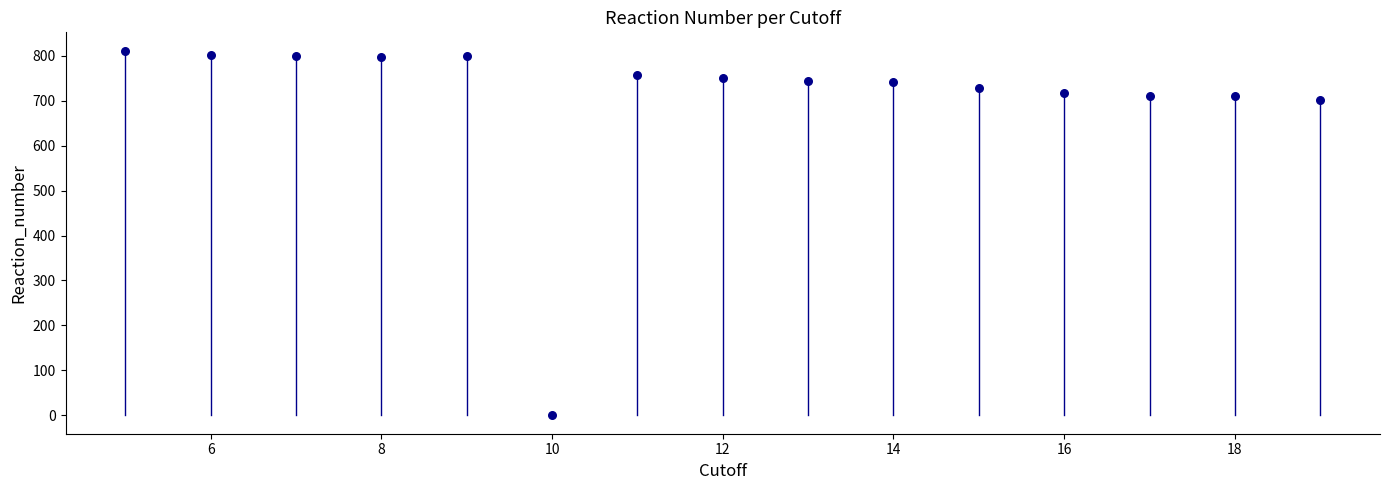

What is the range of X values (max minus min)?

14